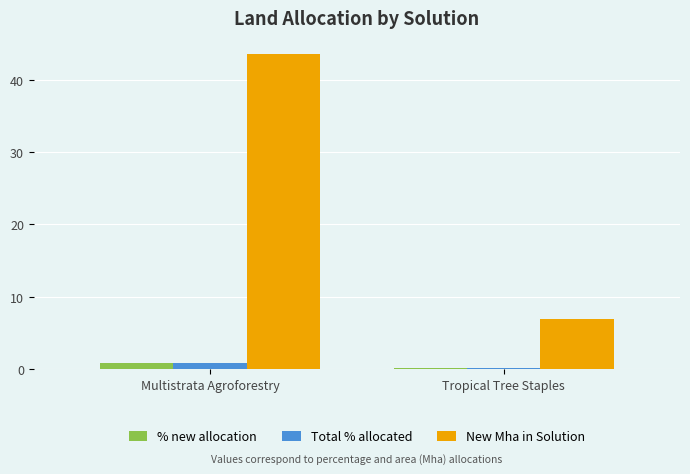

What is the total value across all series at Multistrata Agroforestry?

45.3